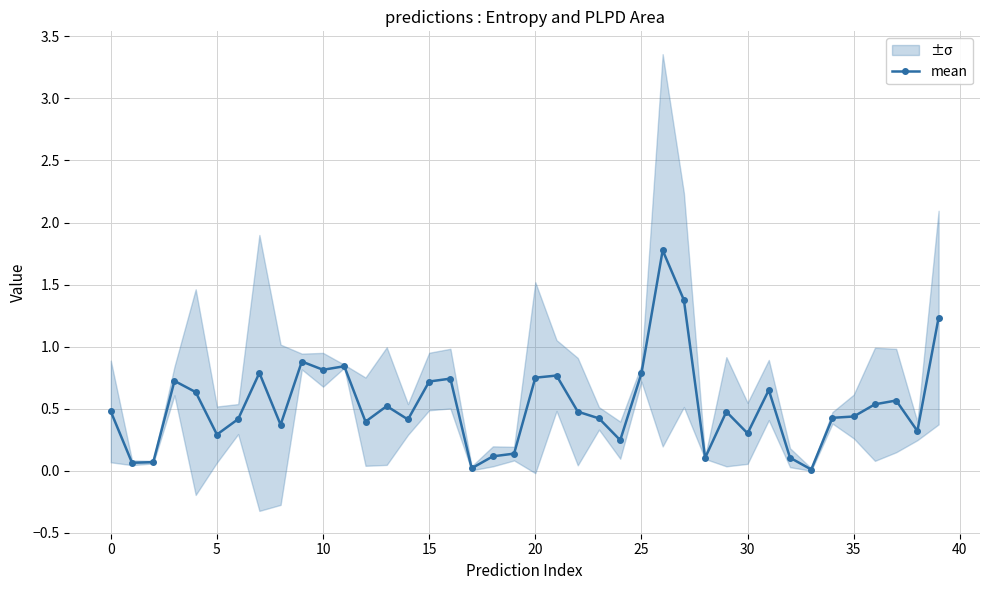

True or false: mean has more than 1 interior local peaks.

True